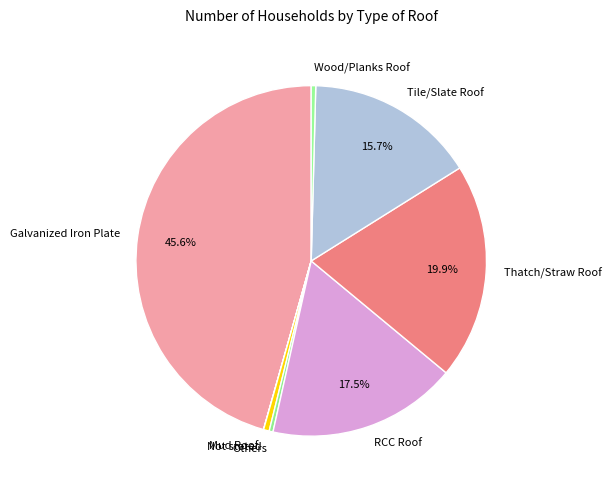

What percentage do Thatch/Straw Roof and RCC Roof together represent?

37.4%